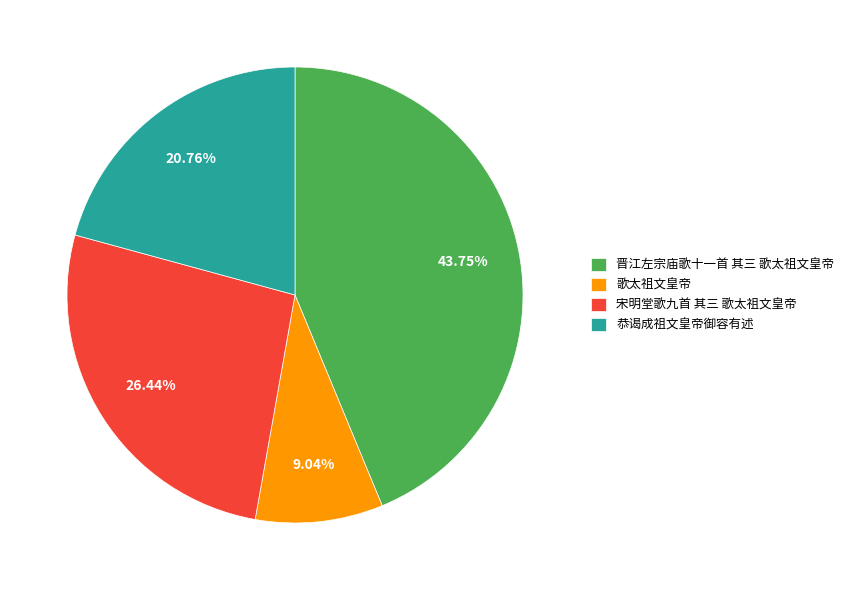

How many segments does this pie chart have?

4